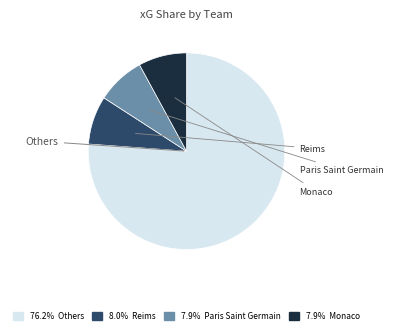

Count the number of slices in the pie.

4